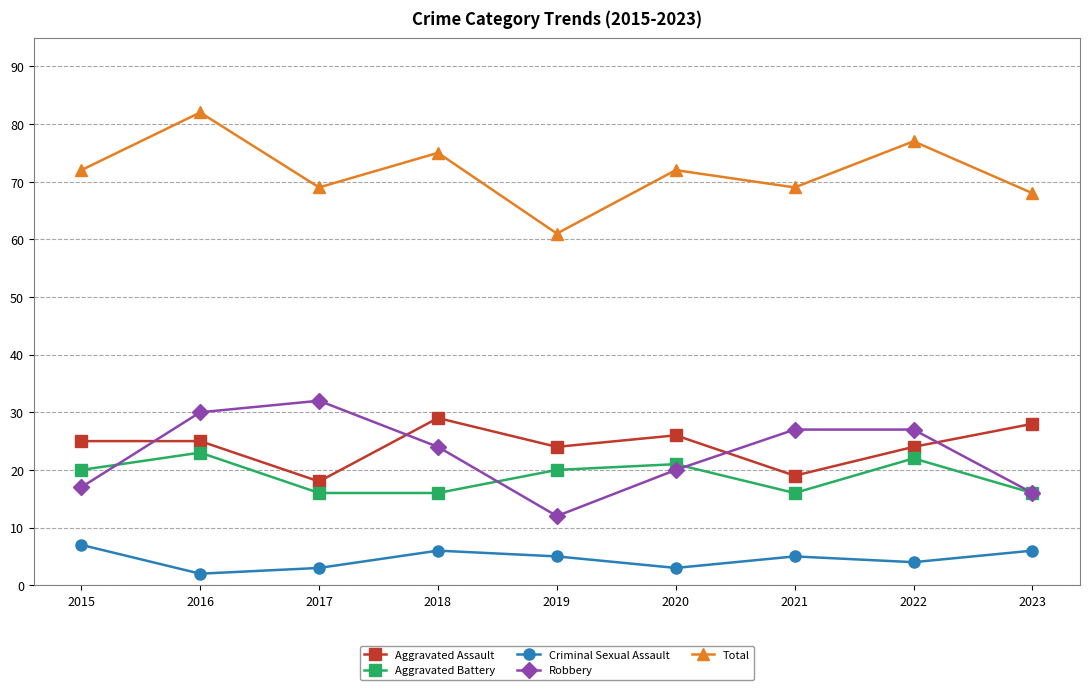

What is the value of the Robbery point at the 1st from the left?

17